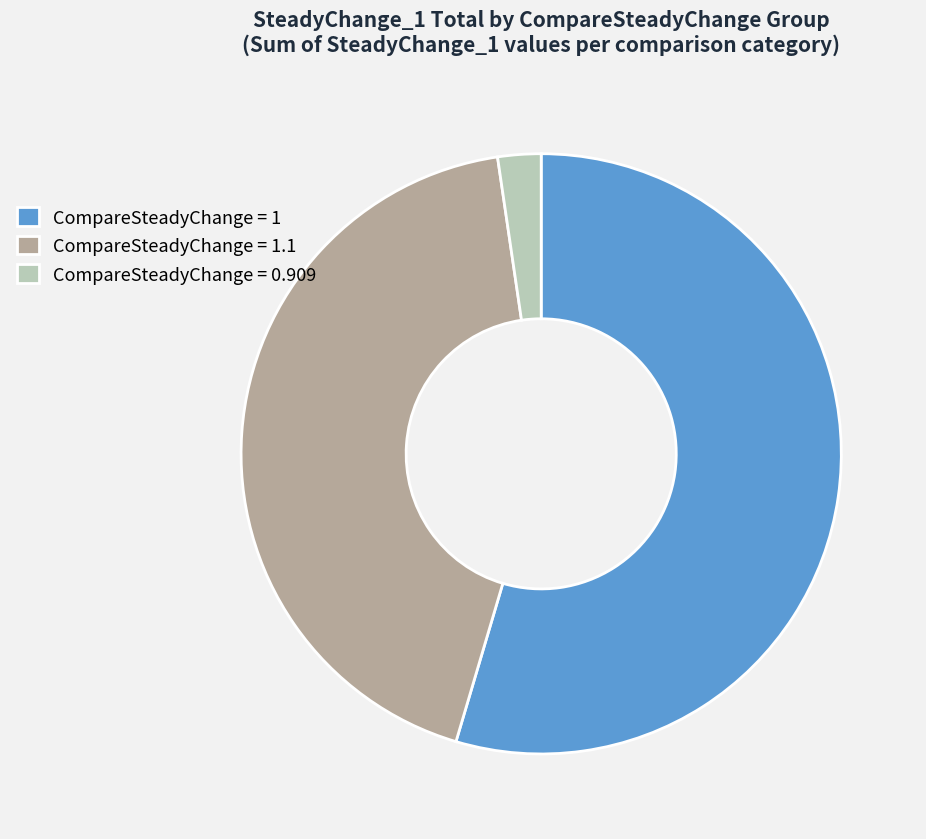

Between CompareSteadyChange = 0.909 and CompareSteadyChange = 1, which is larger?

CompareSteadyChange = 1